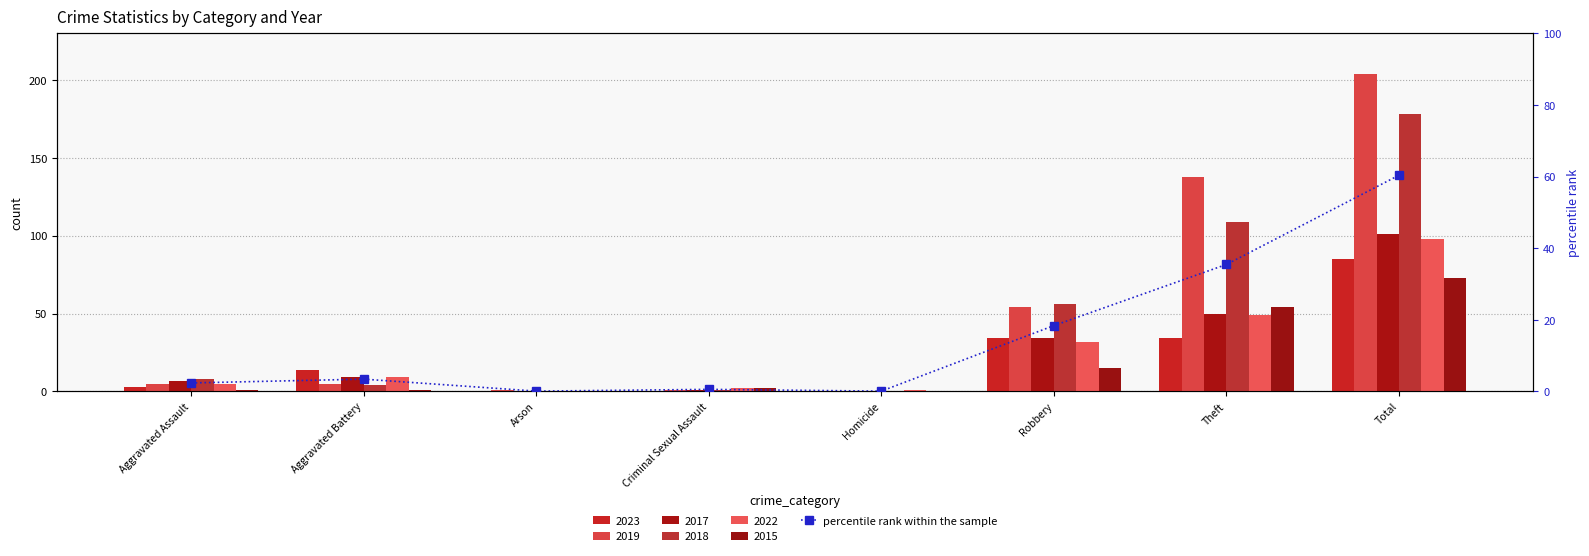

What is the change in value from Arson to Criminal Sexual Assault?

+0.5